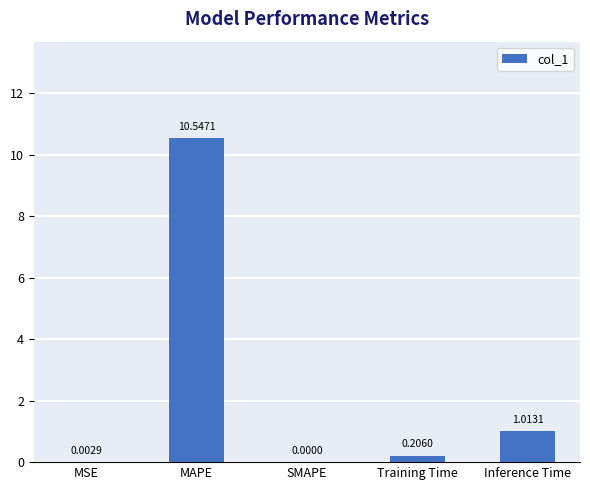

At which label is the value closest to 5?

Inference Time